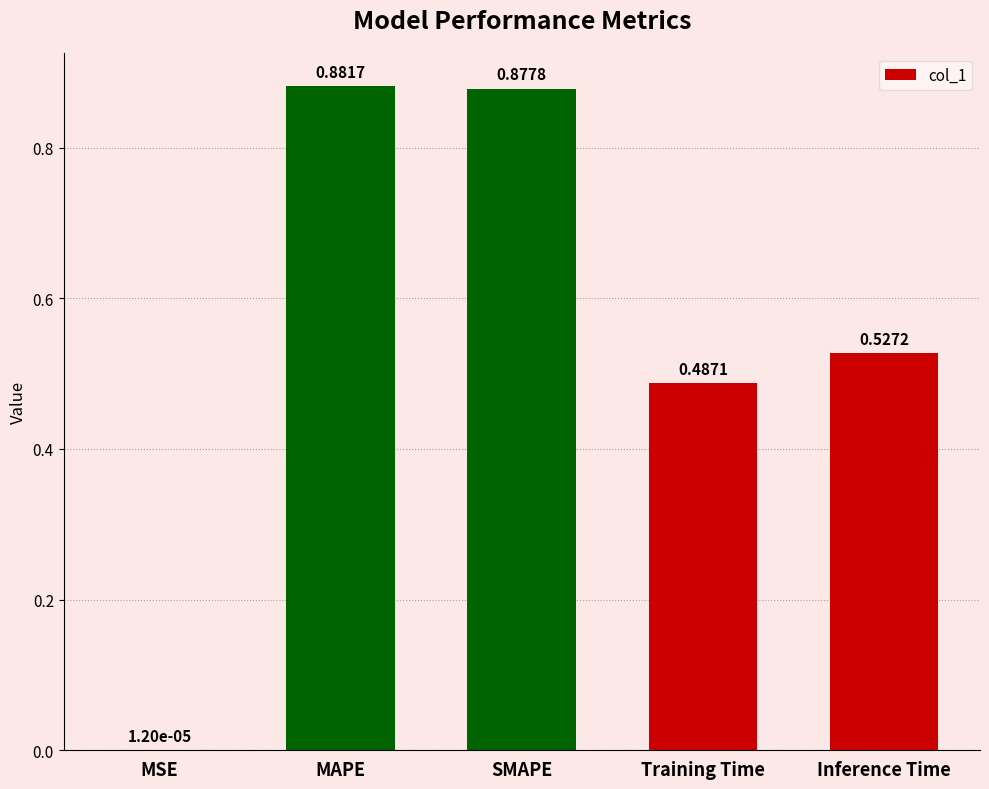

Which label corresponds to the largest value in the chart?

MAPE